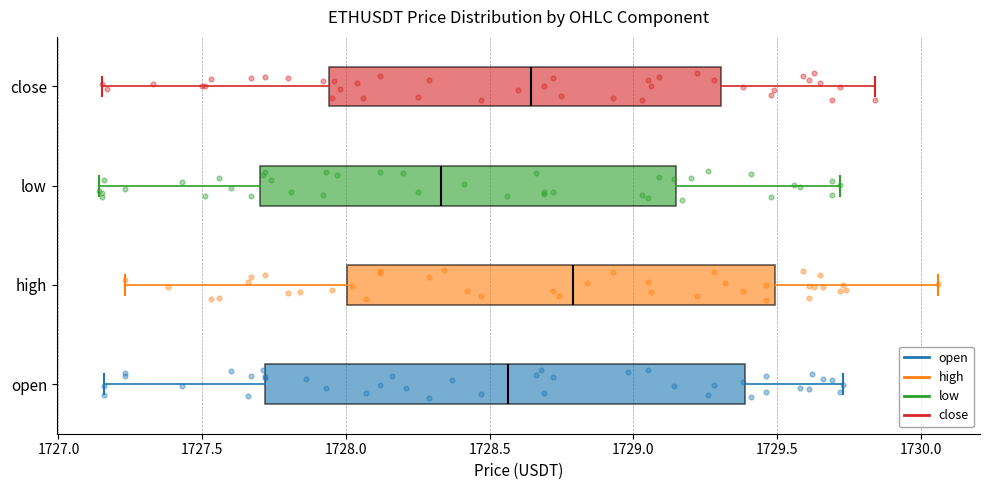

Where does the median line of the box for open sit on the x-axis? The values are not printed on the chart, so give them approximately, as read against the axis.

1728.55